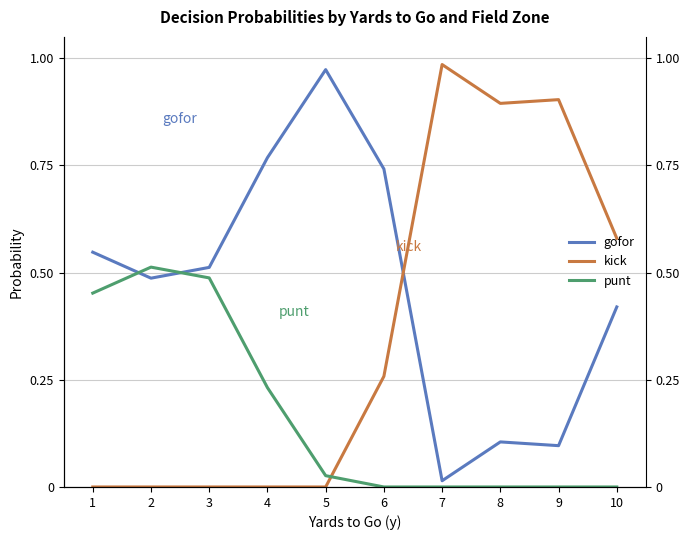

What is the maximum value shown in the chart?

1.0